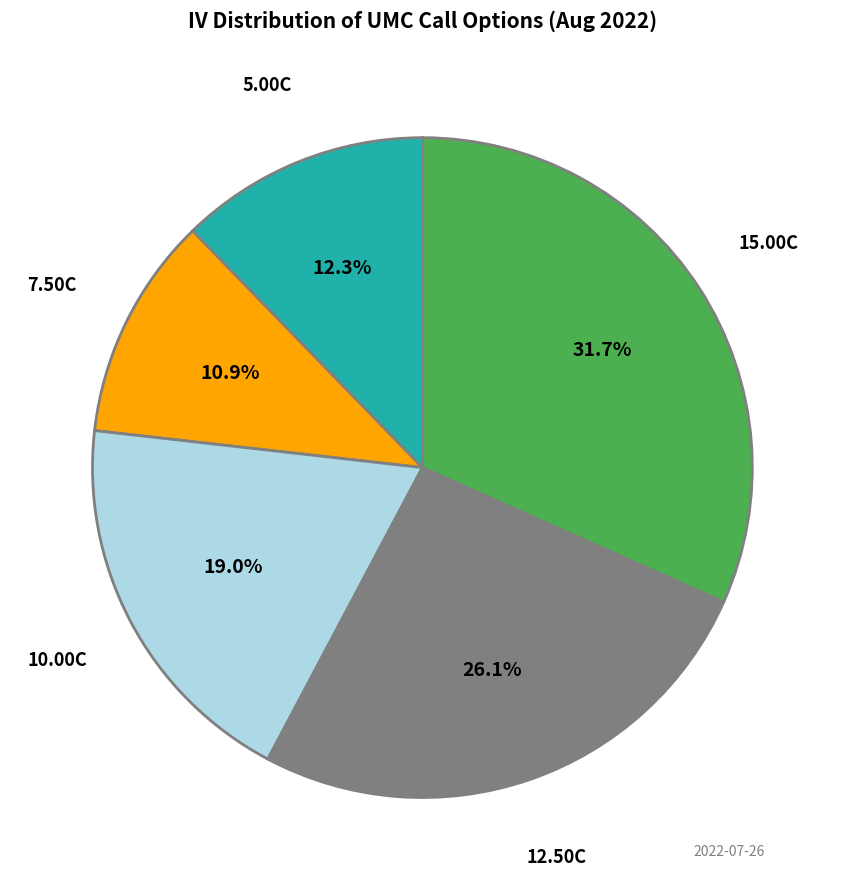

Is there a majority slice in this chart?

No